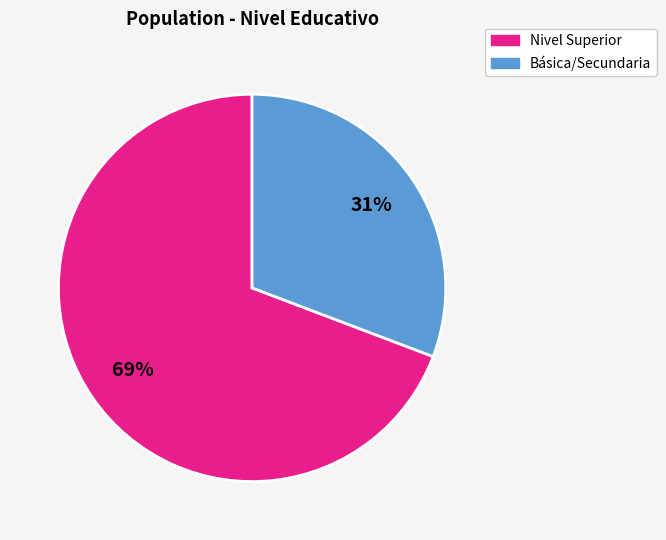

Does any single category account for the majority?

Yes